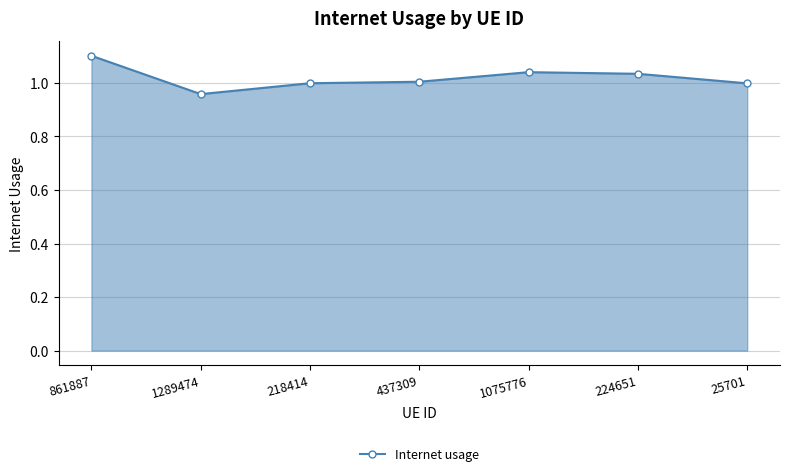

Which label corresponds to the largest value in the chart?

861887